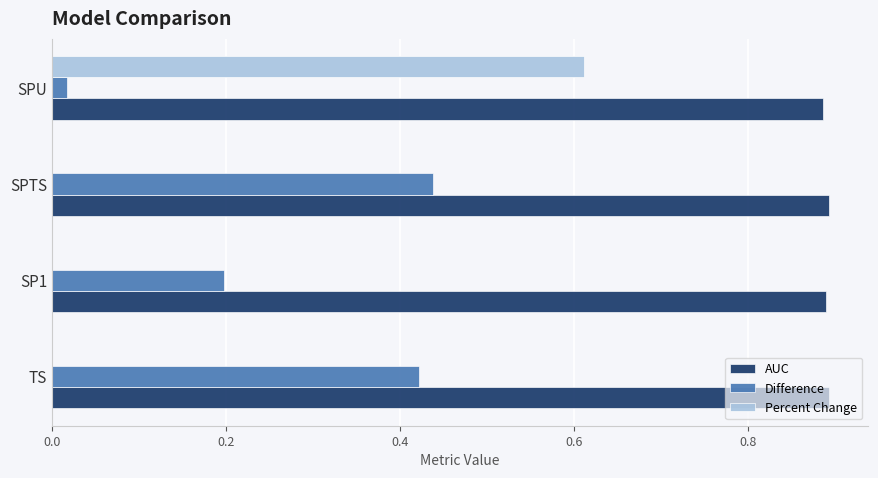

Which series has the largest range (max minus min)?

Percent Change